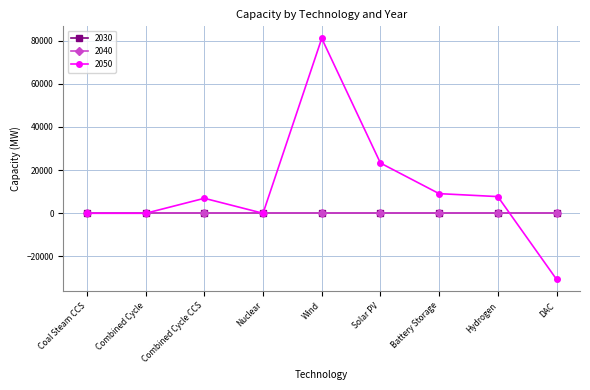

Which series has the widest spread of values?

2050